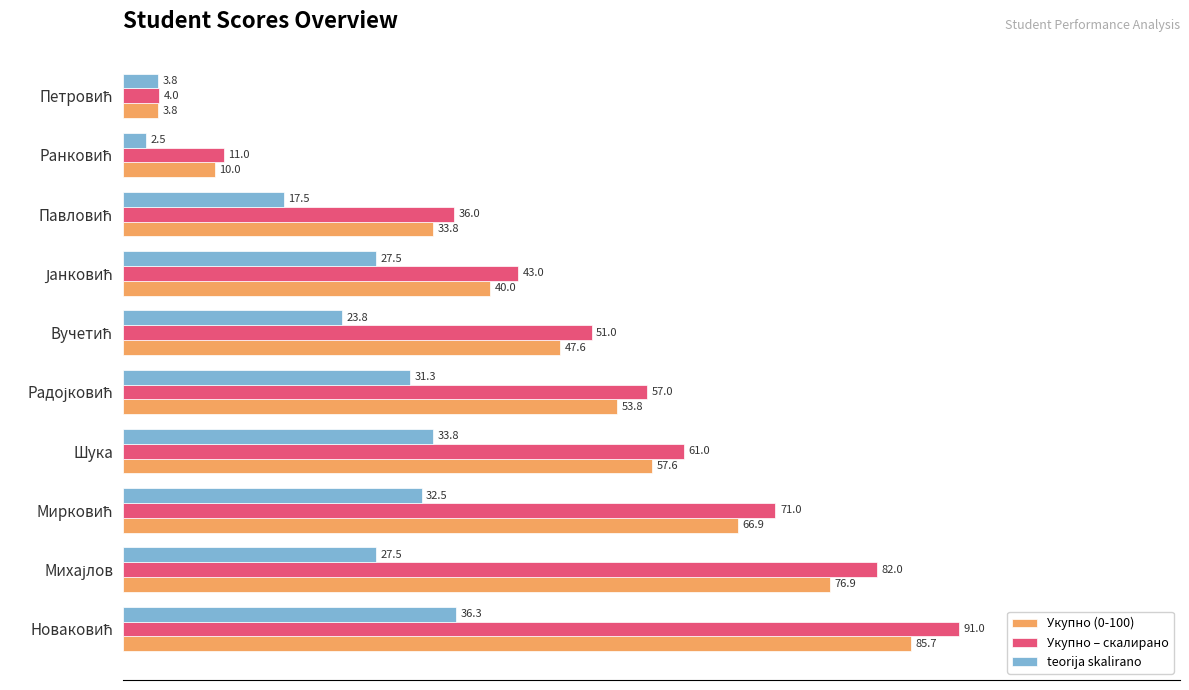

What is the difference between the maximum and minimum values in the Укупно (0-100) series?

81.9